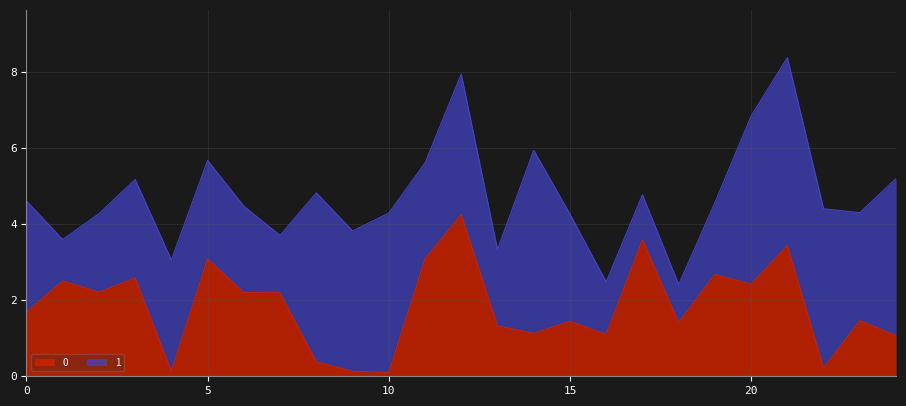

True or false: there are more than 0 points higher than both neighbors.

True